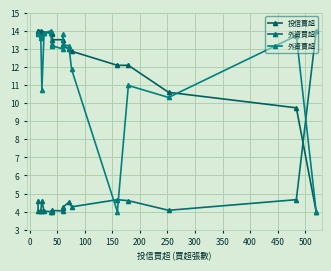

The 外資買超 series shows 4.1 at 300. True or false?

True